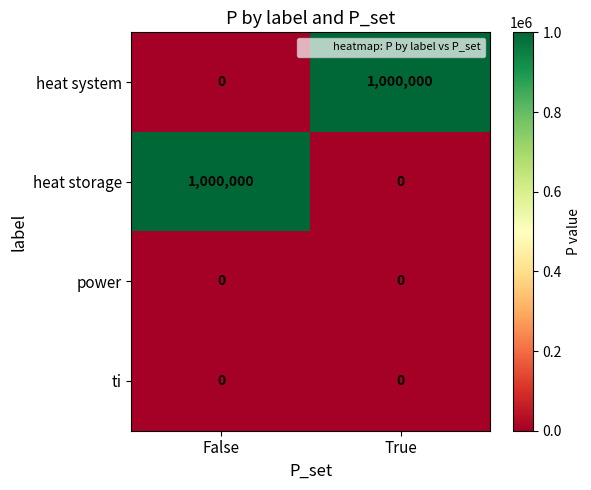

What is the total value across all series at False?

1000000